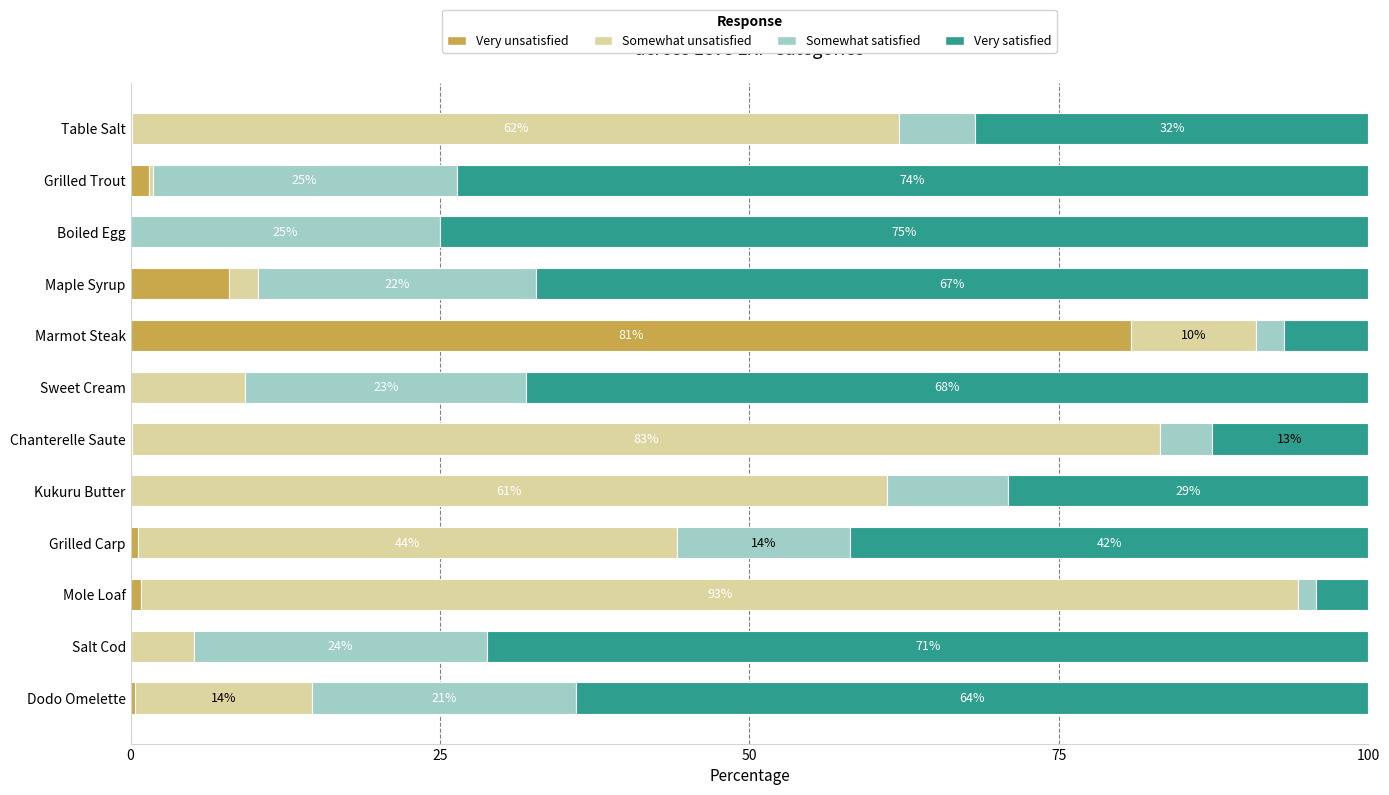

What are all the series names shown in the legend?

Very unsatisfied, Somewhat unsatisfied, Somewhat satisfied, Very satisfied